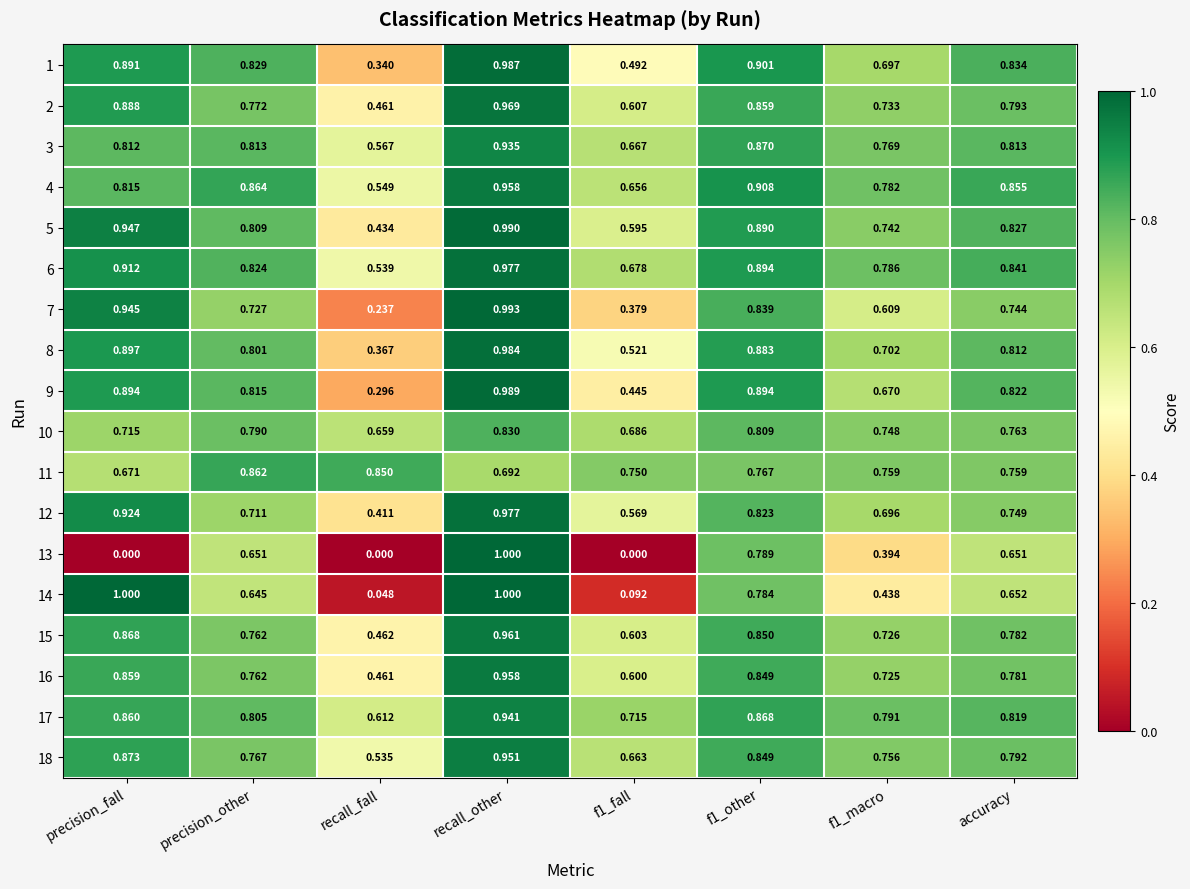

Is the value of 9 at precision_fall greater than the value of 17 at f1_fall?

Yes